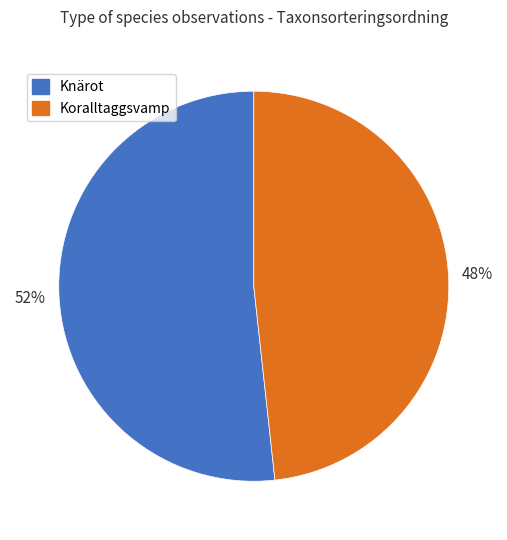

To the nearest percent, what is the combined percentage of Knärot and Koralltaggsvamp?

100%